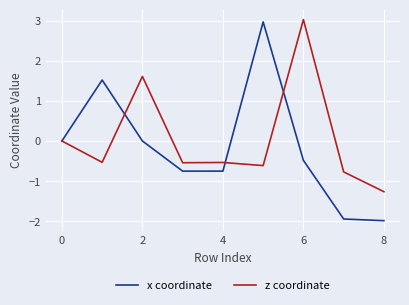

In x coordinate, how many points are lower than both neighbors (excluding endpoints)?

1